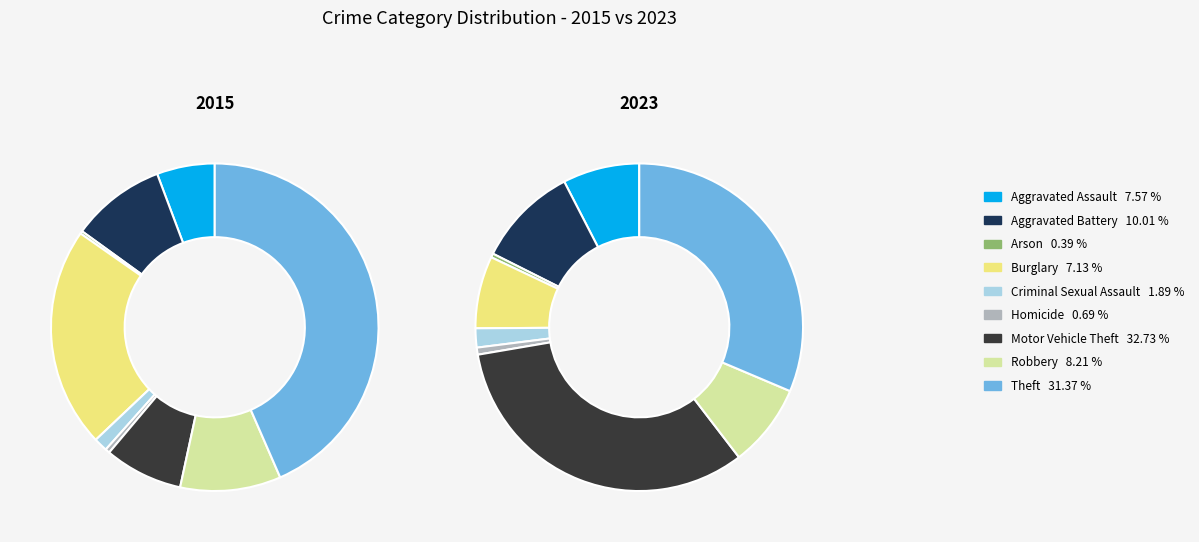

To the nearest percent, what is the difference between the largest and smallest slice percentages?

32%